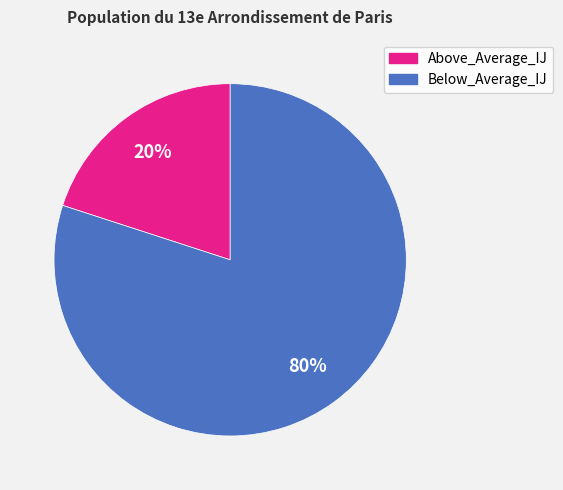

How many slices are in this pie chart?

2